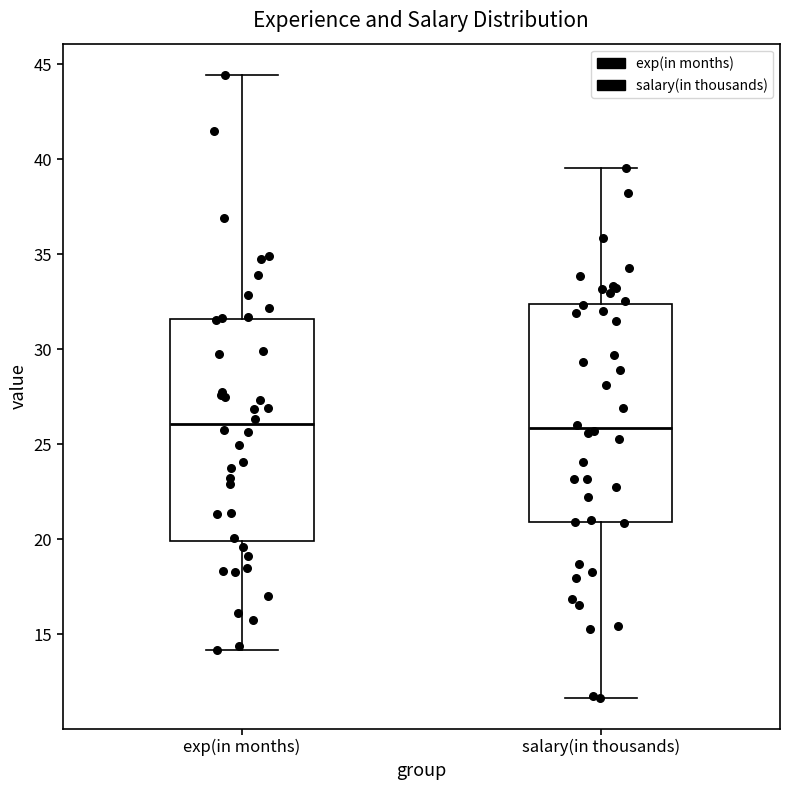

Reading left to right, read every box against the y-axis: the position of its median line, the range the box covers, and the ends of its whiskers. The values are not printed on the chart, so give them approximately, as read against the axis.

exp(in months): median 26.0, box 20.0 to 31.5, whiskers 14.0 to 44.5
salary(in thousands): median 26.0, box 21.0 to 32.5, whiskers 11.5 to 39.5